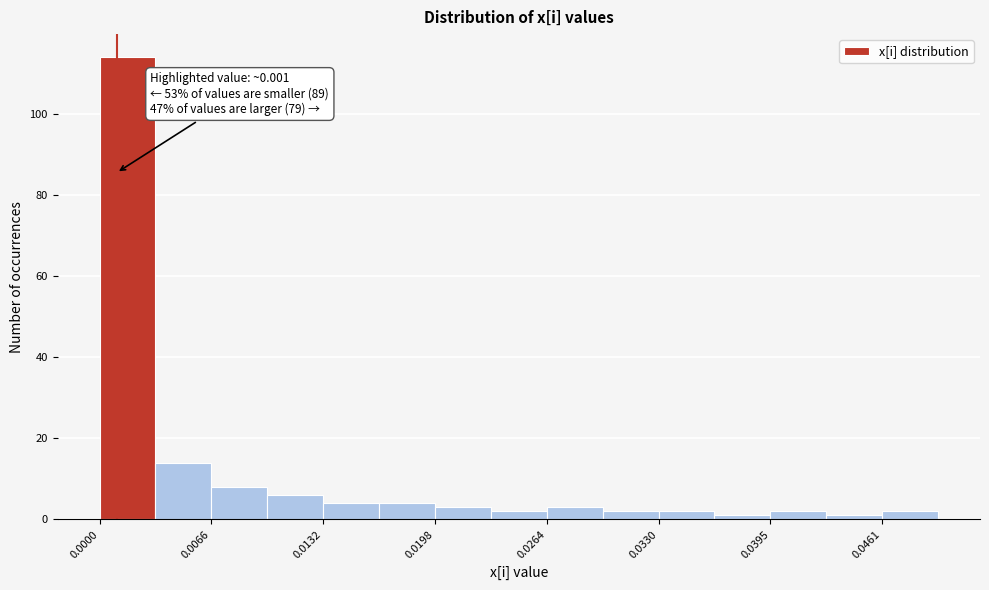

Read against the x-axis, roughly where is the centre of the tallest bar?

0.002